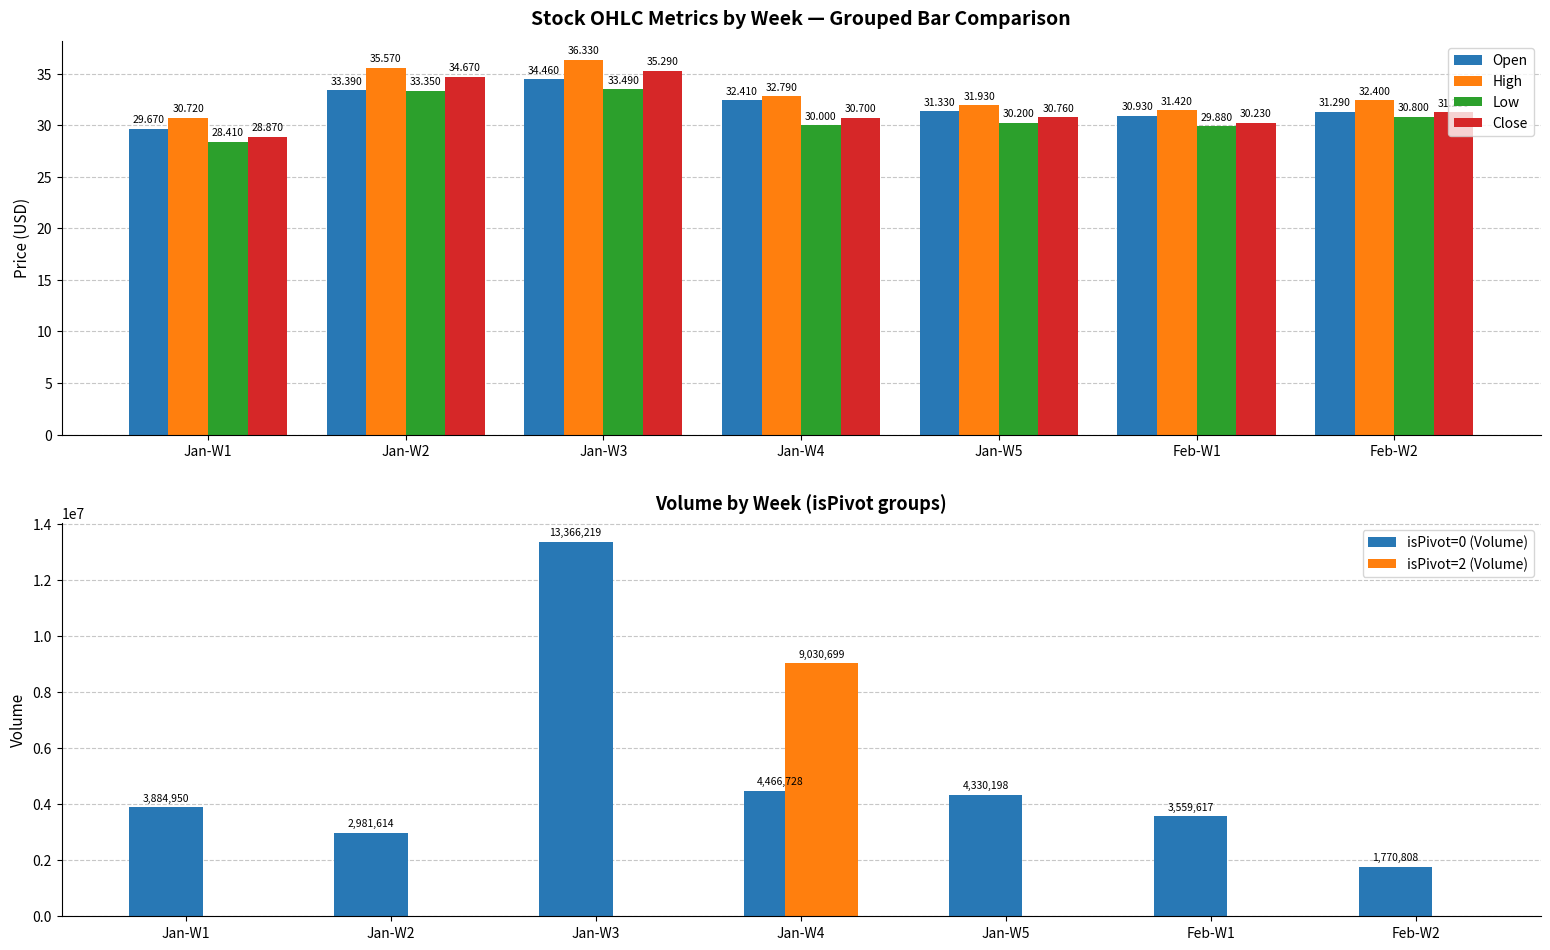

Does the chart contain any negative values?

No